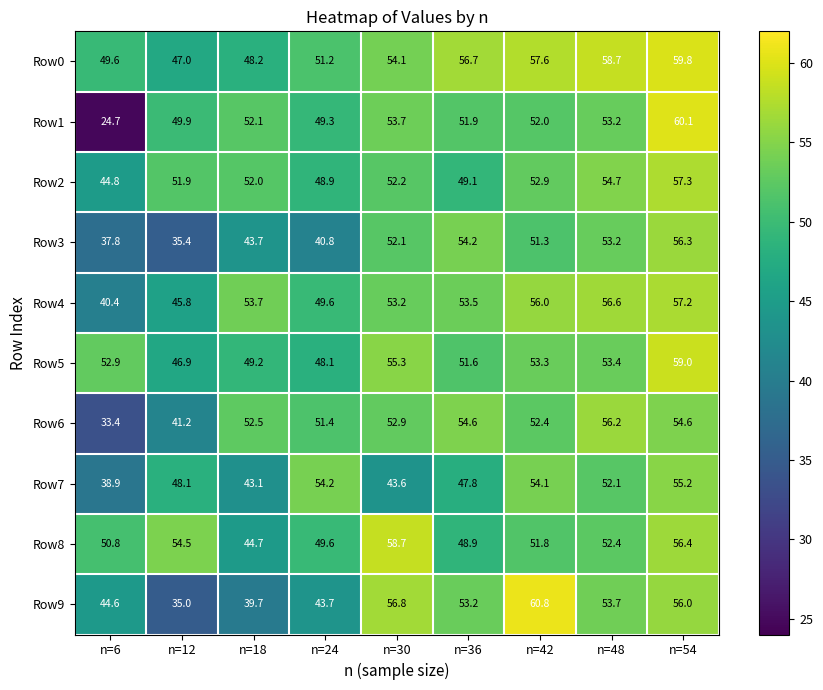

Which series has the largest total across all categories?

Row0